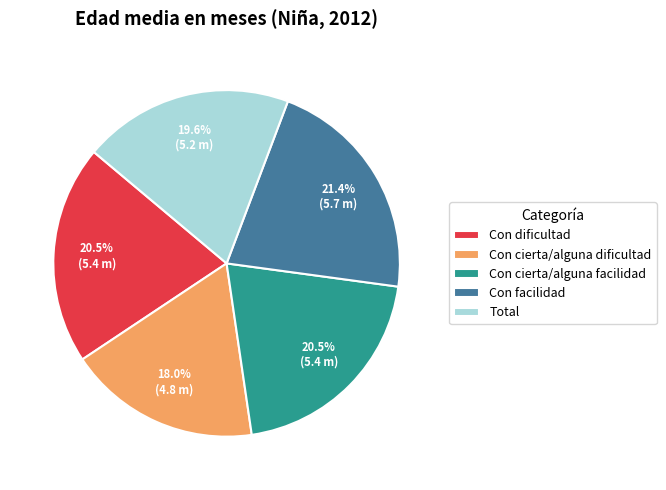

Which category has the biggest portion of the pie?

Con facilidad